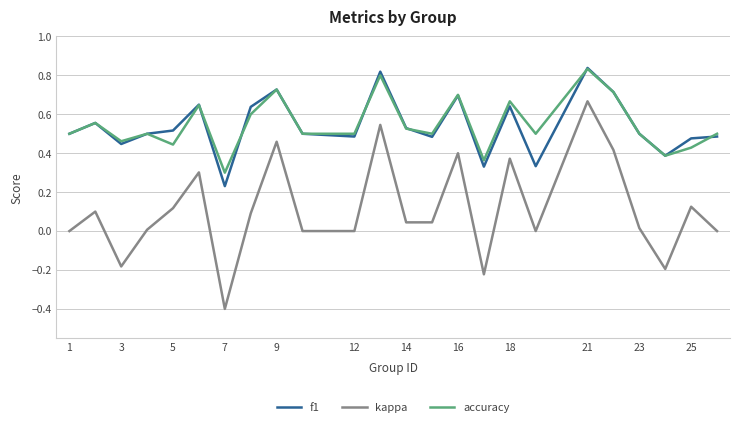

True or false: f1 and kappa cross at least once.

False